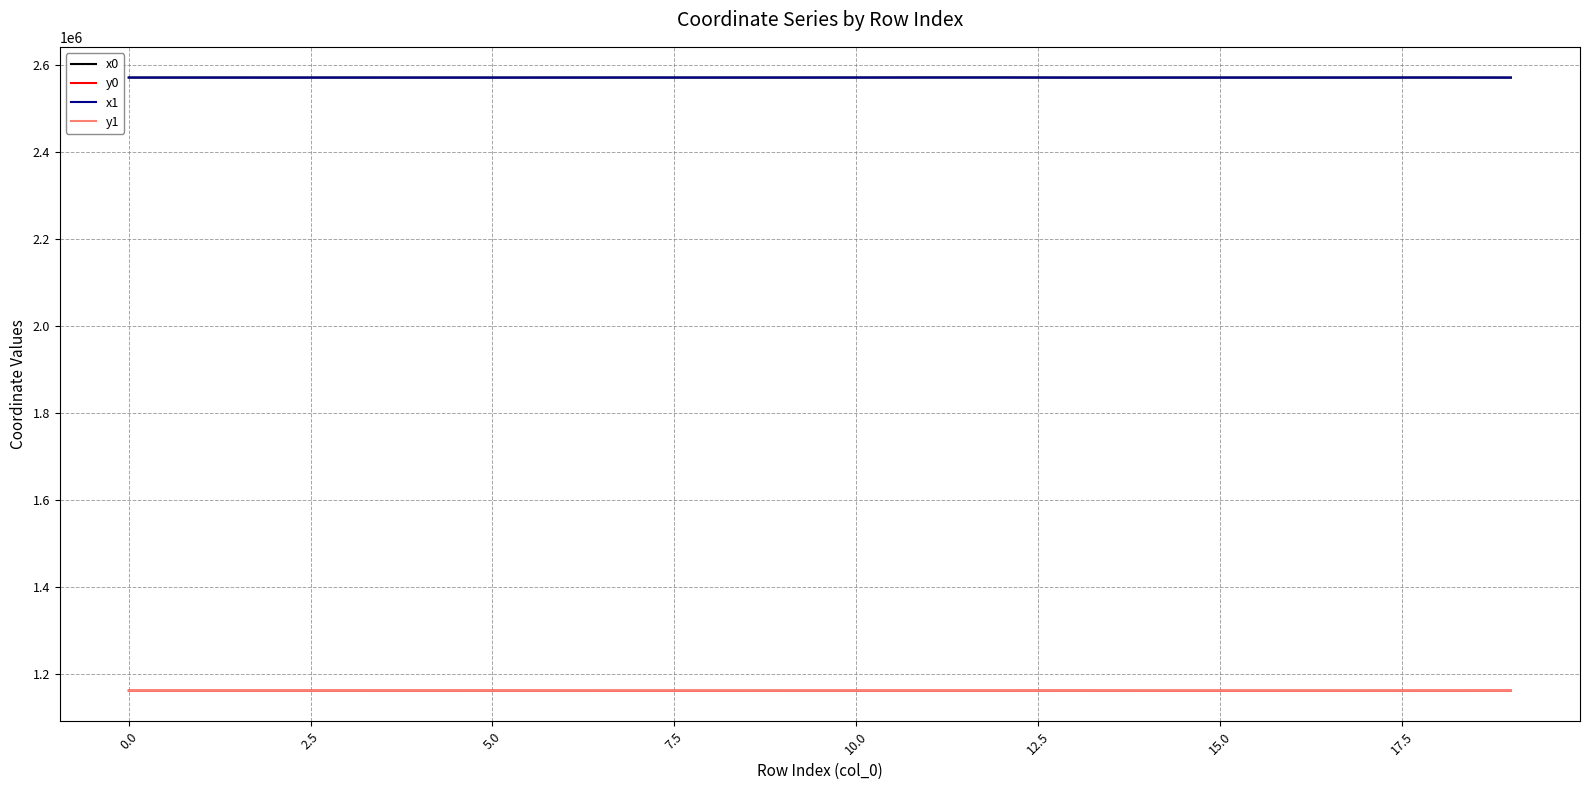

True or false: x0 and y0 cross at least once.

False